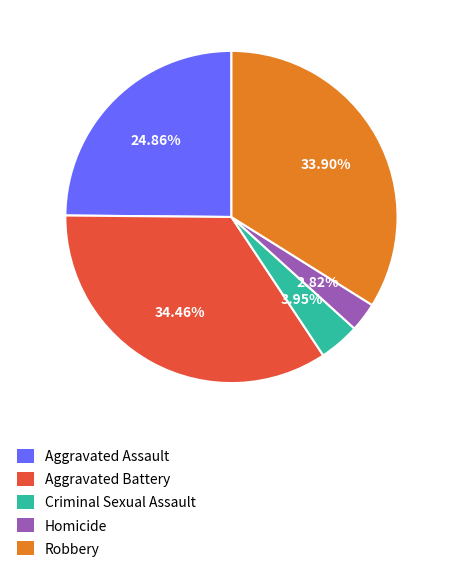

To the nearest percent, what is the average slice percentage?

20%